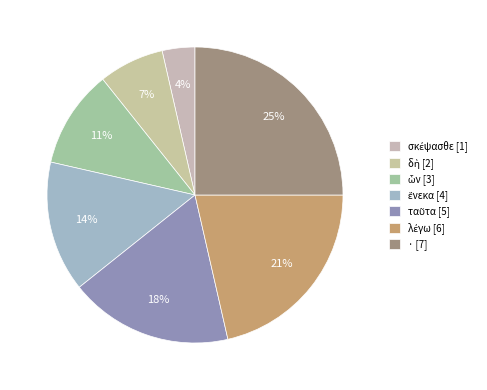

Rank the categories by value from highest to lowest.

·, λέγω, ταῦτα, ἕνεκα, ὧν, δὴ, σκέψασθε